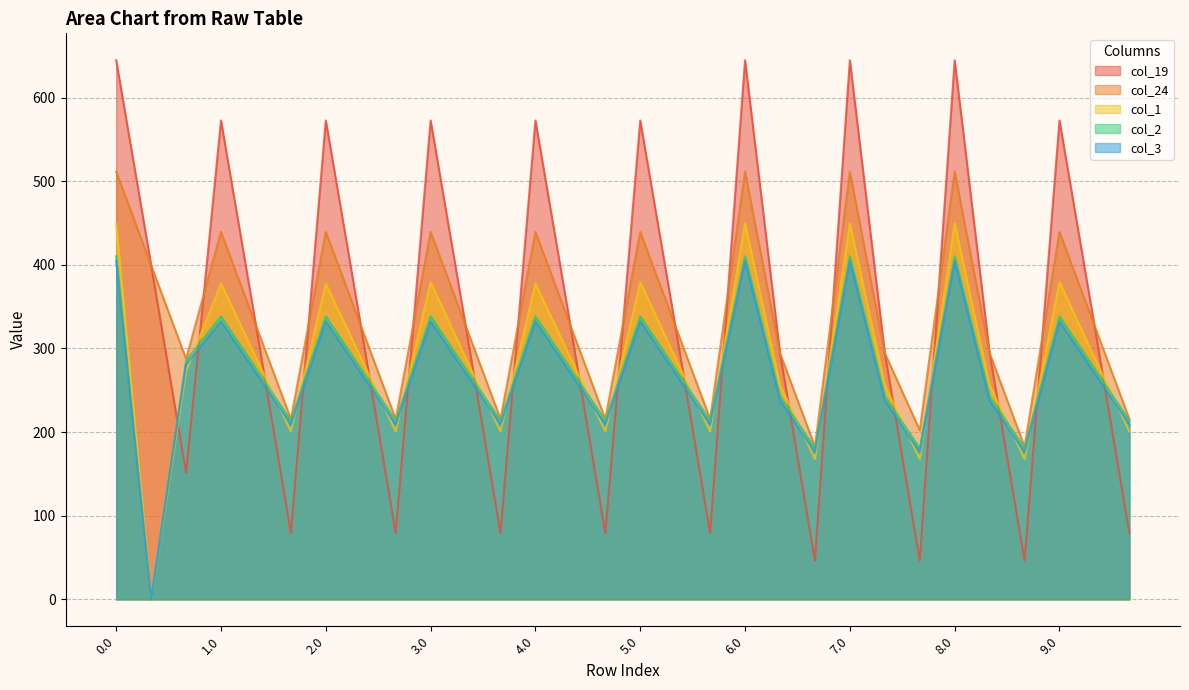

How many lines are shown in the chart?

5